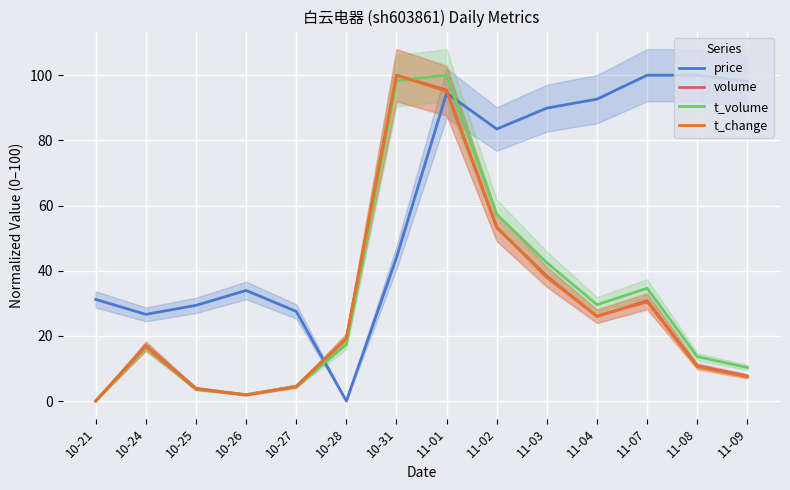

What is the total value across all series at 10-25?

40.5